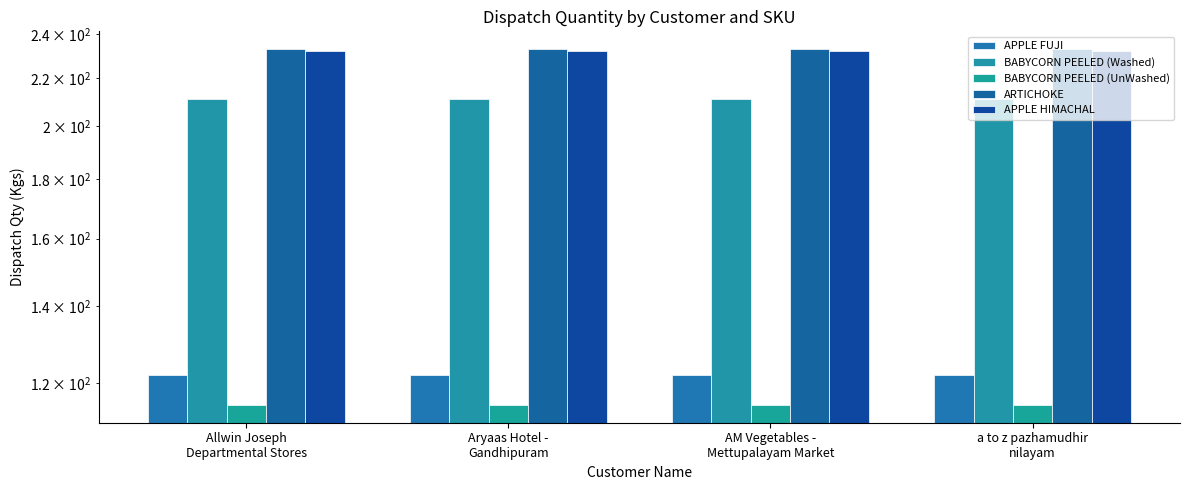

What is the label of the 1st bar from the right?

a to z pazhamudhir
nilayam